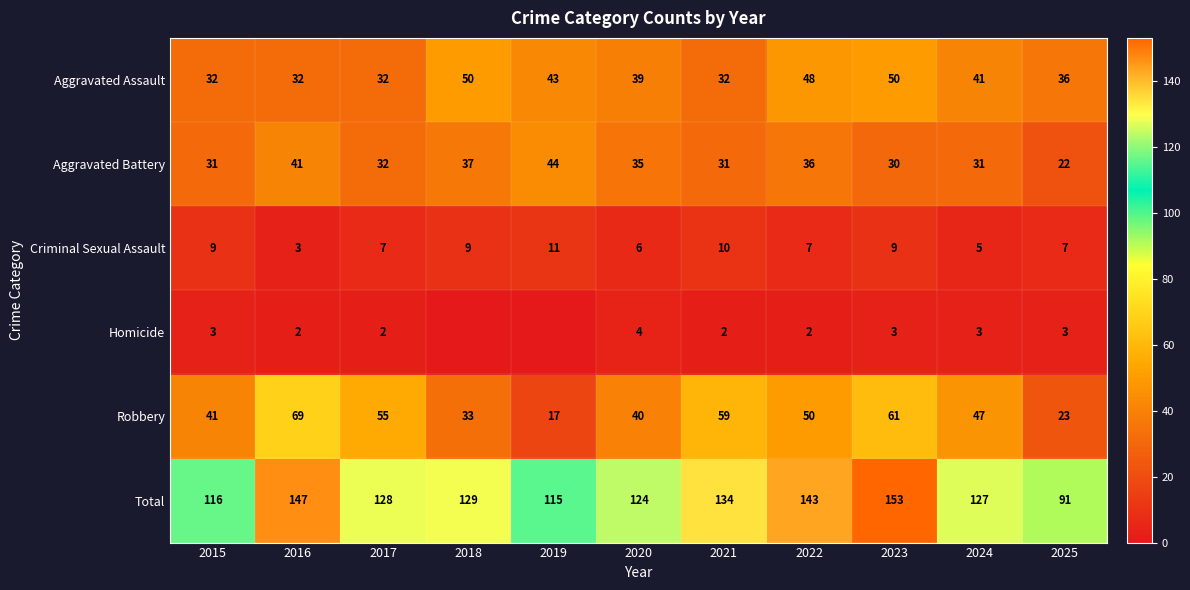

The Aggravated Battery series shows 31 at 2015. True or false?

True